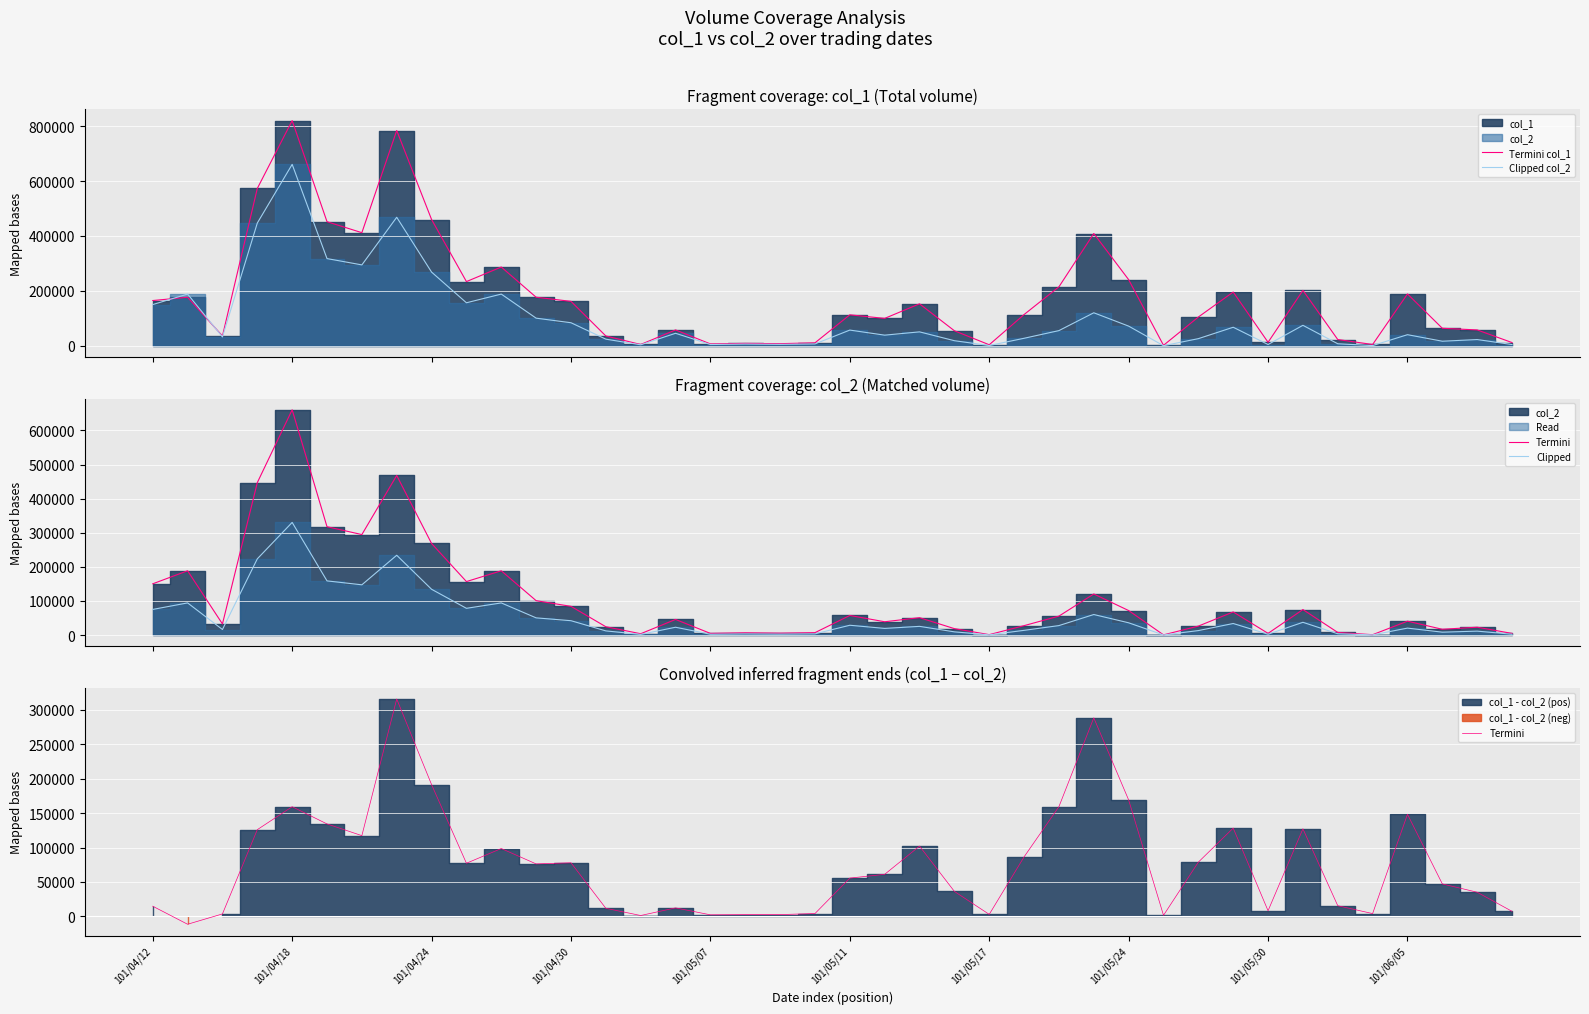

How many intersections are there between Termini col_1 and Clipped col_2?

2